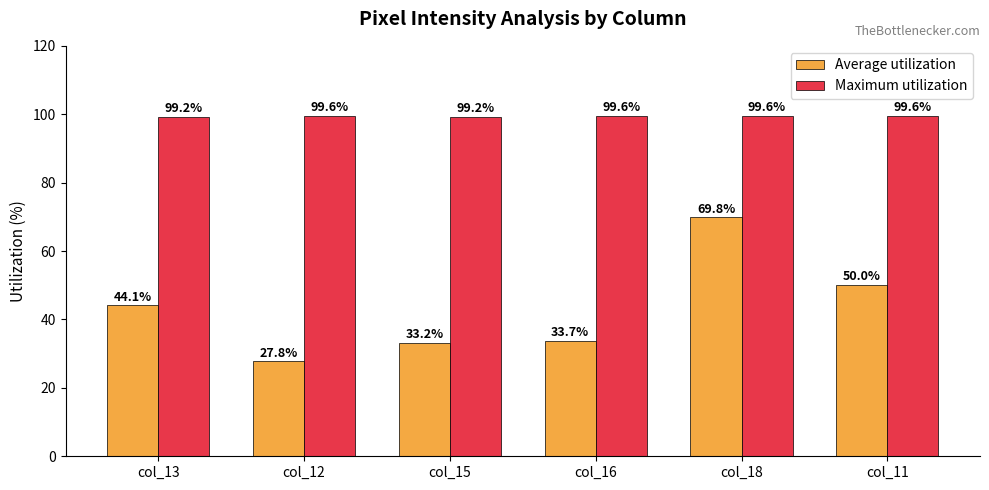

List the series in order of their overall mean, lowest first.

Average utilization, Maximum utilization